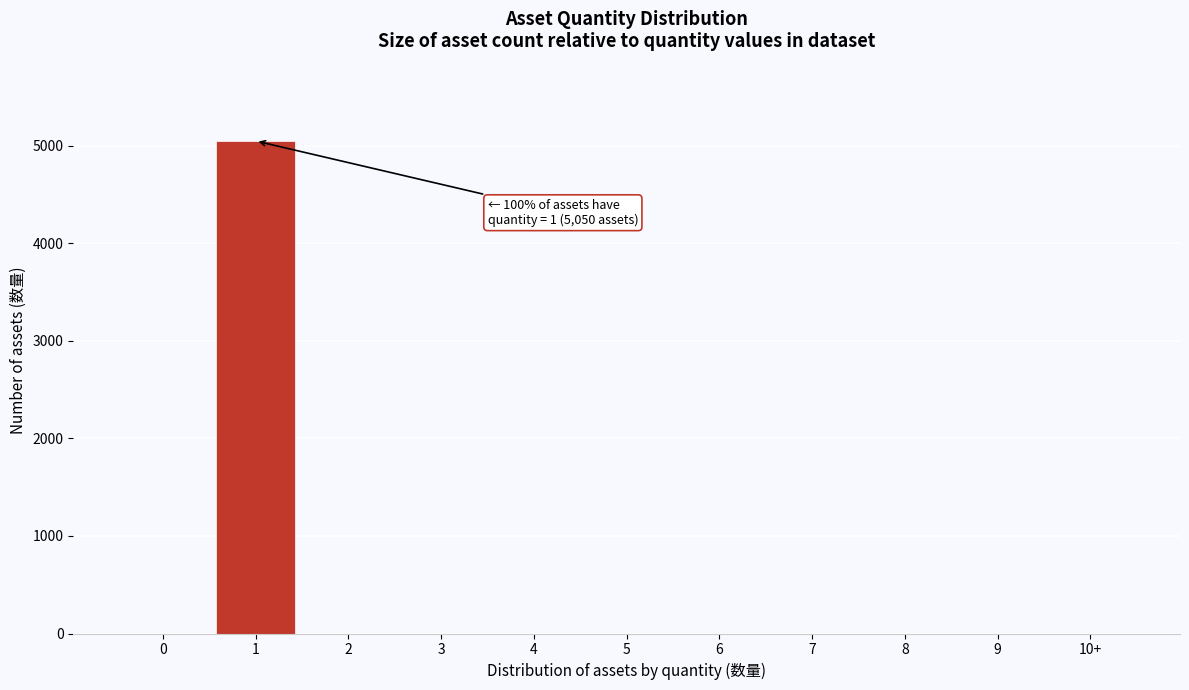

Reading right to left, transcribe all the data shown in this chart.

10+=0	9=0	8=0	7=0	6=0	5=0	4=0	3=0	2=0	1=5050	0=0